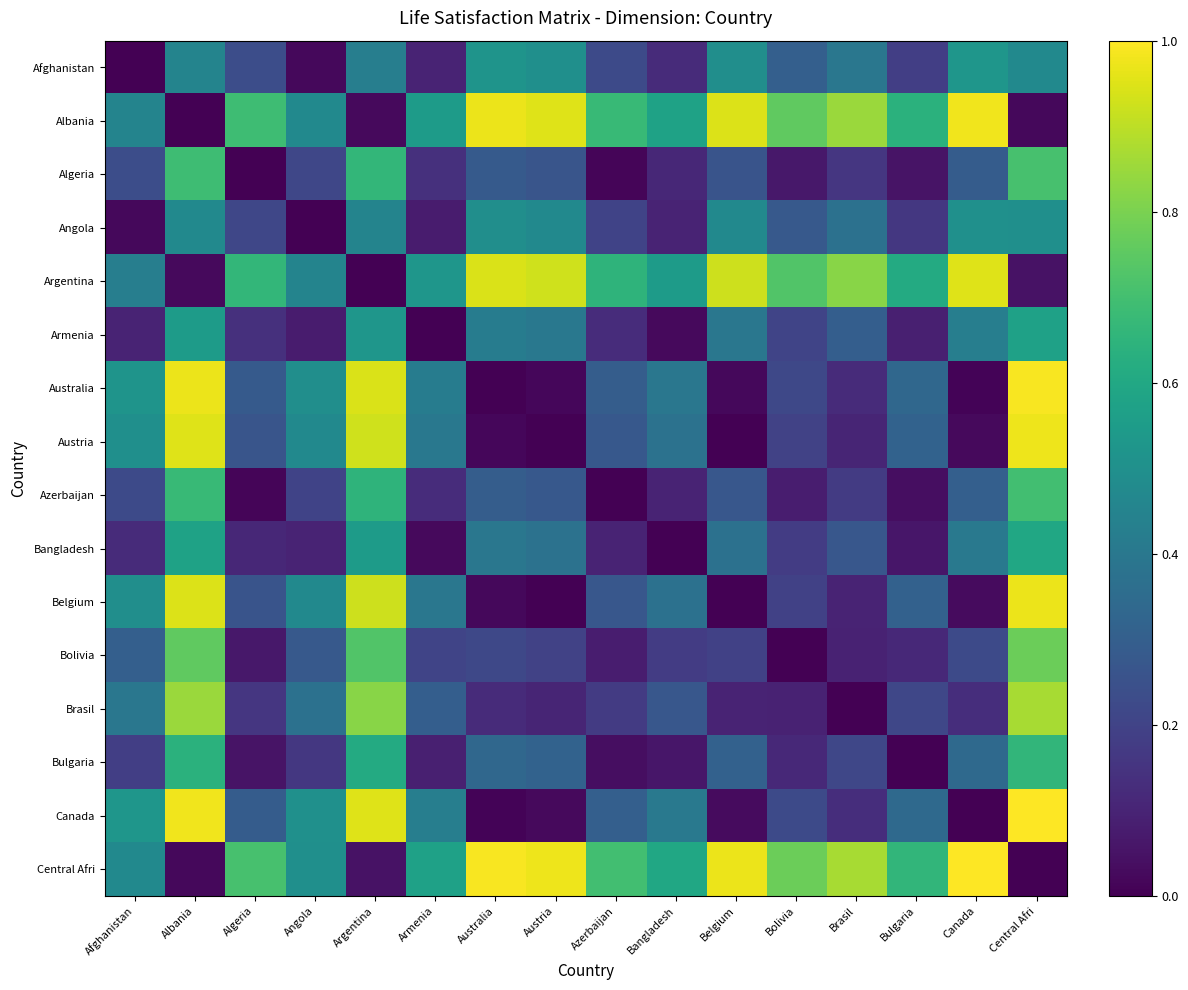

What is the total value across all series at Bangladesh?

4.2